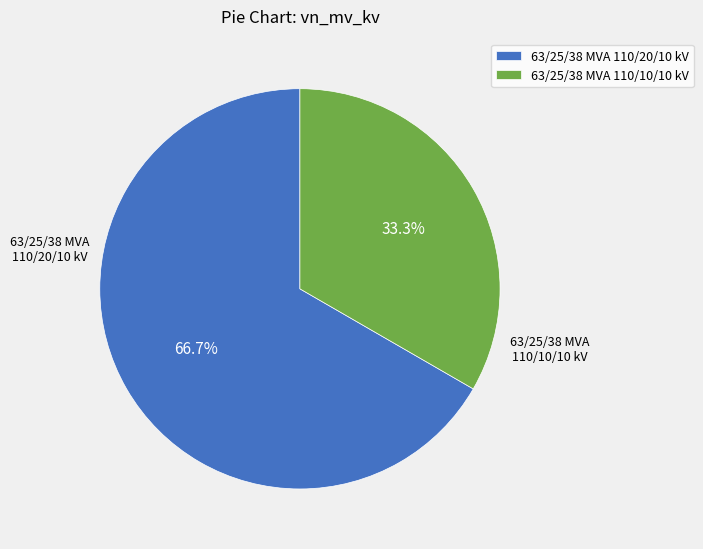

What percentage is the 63/25/38 MVA 110/20/10 kV slice, to the nearest percent?

67%